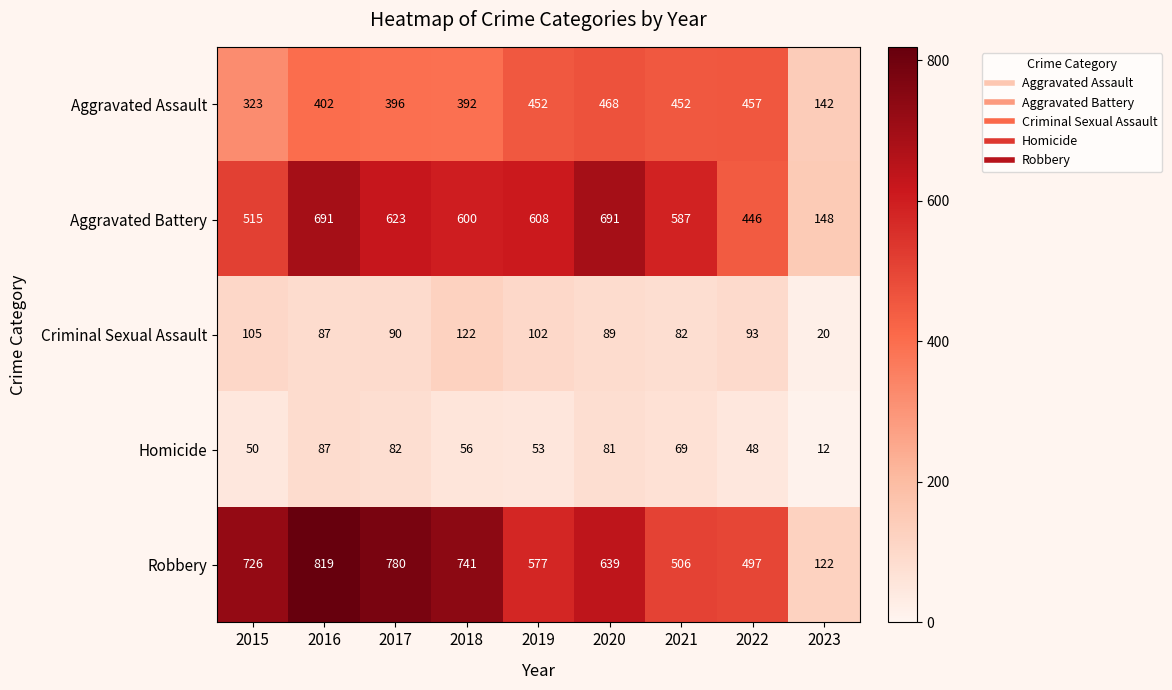

How many distinct data groups are displayed?

5